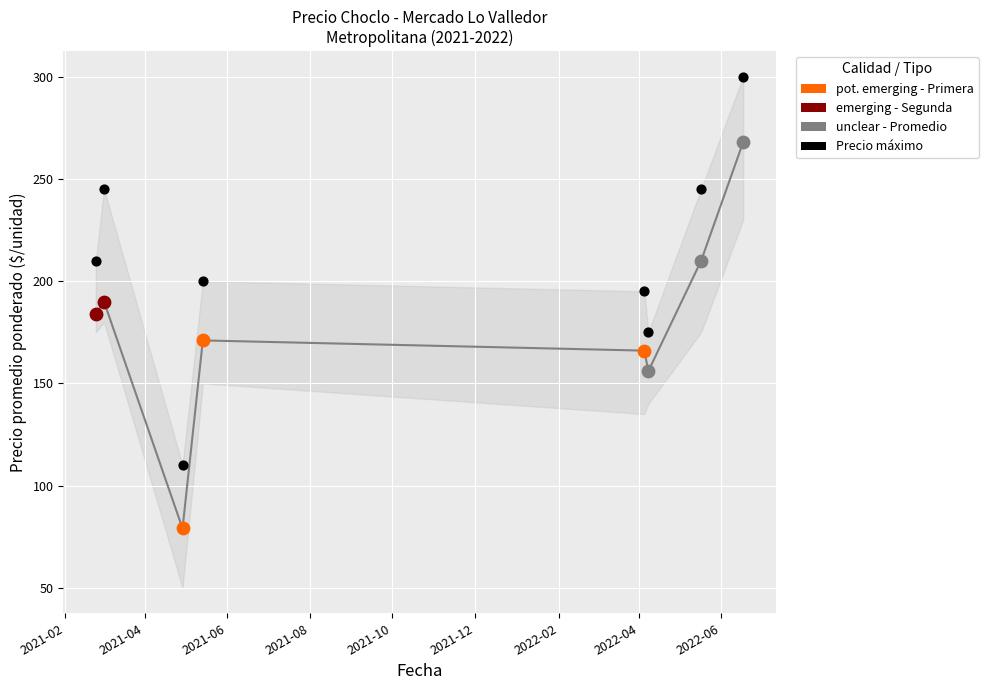

Between 2021-12 and 2021-02, which is larger?

2021-02